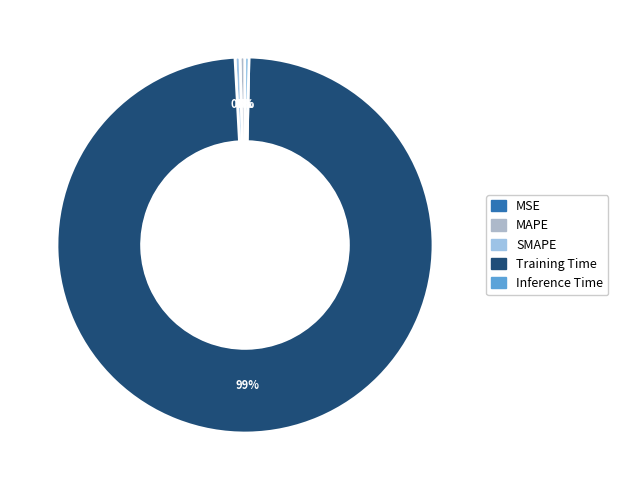

How many segments does this pie chart have?

5